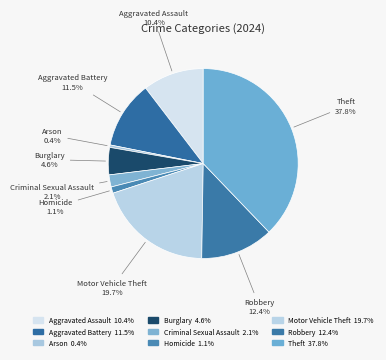

What percentage do Aggravated Assault and Homicide together represent?

11.5%